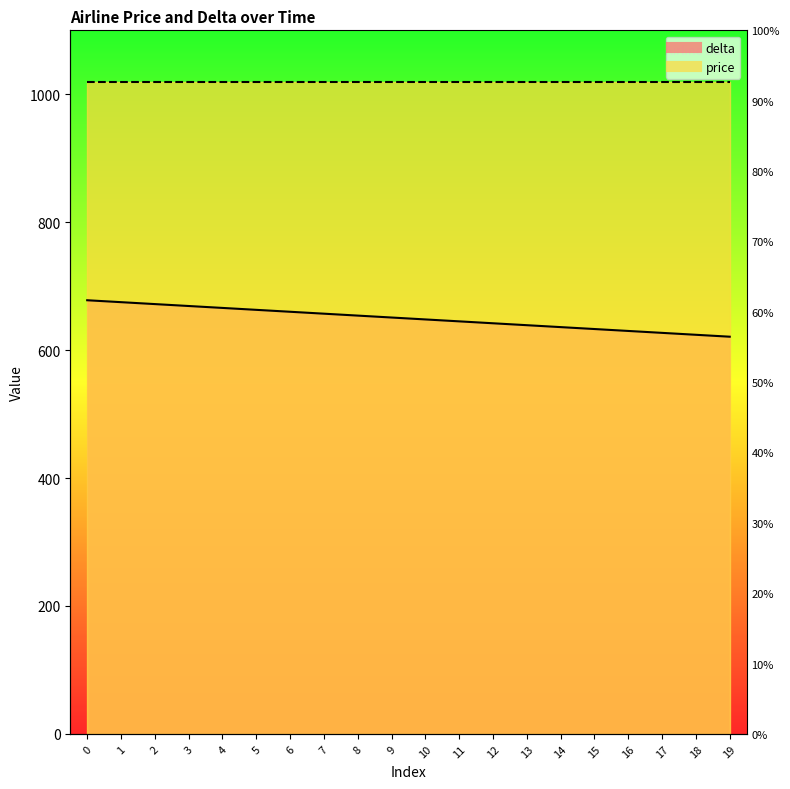

Rank the categories by value from highest to lowest.

0, 1, 2, 3, 4, 5, 6, 7, 8, 9, 10, 11, 12, 13, 14, 15, 16, 17, 18, 19